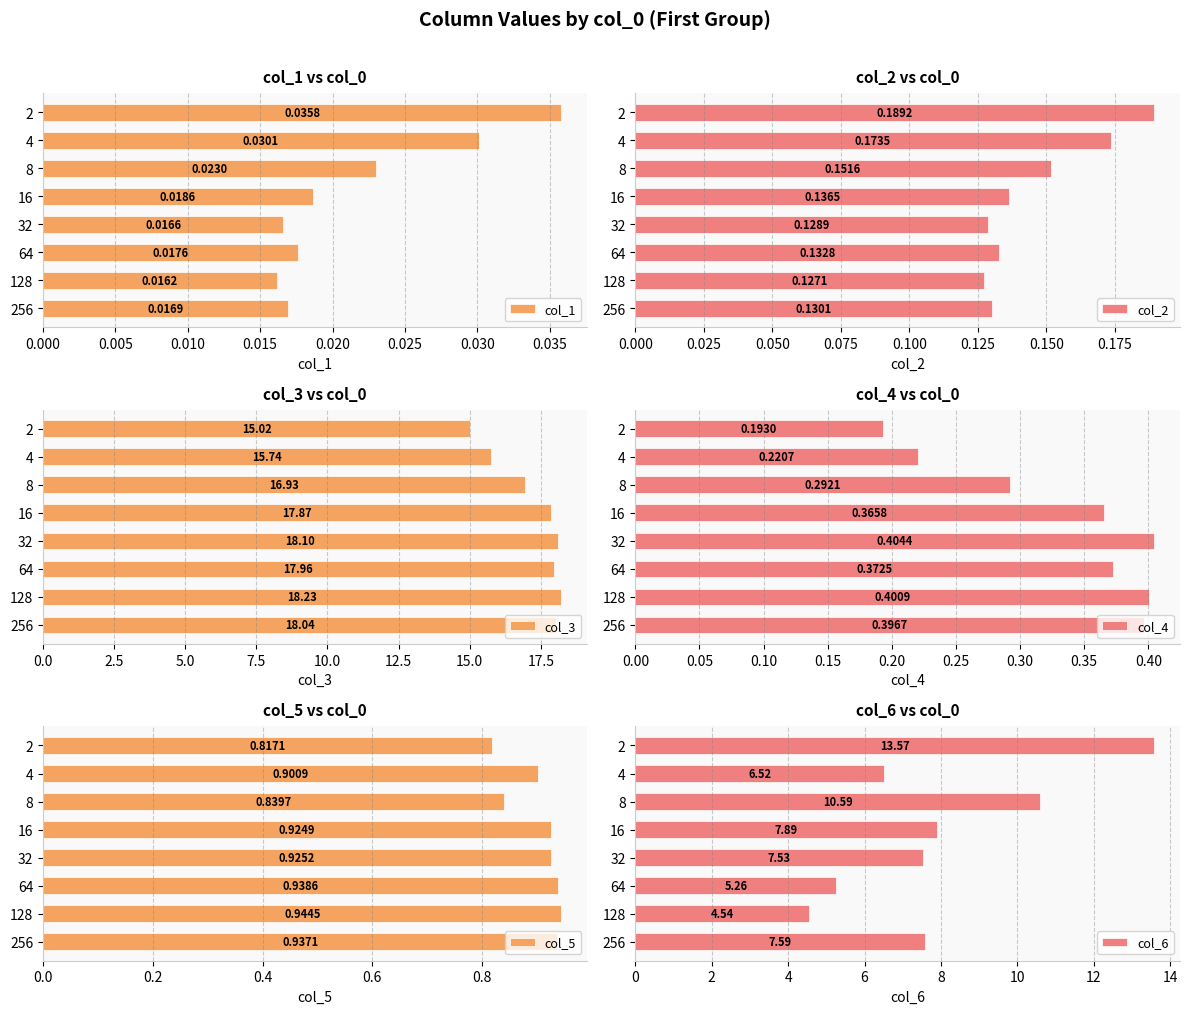

List the labels in order of col_2 value, largest first.

2, 4, 8, 16, 64, 256, 32, 128